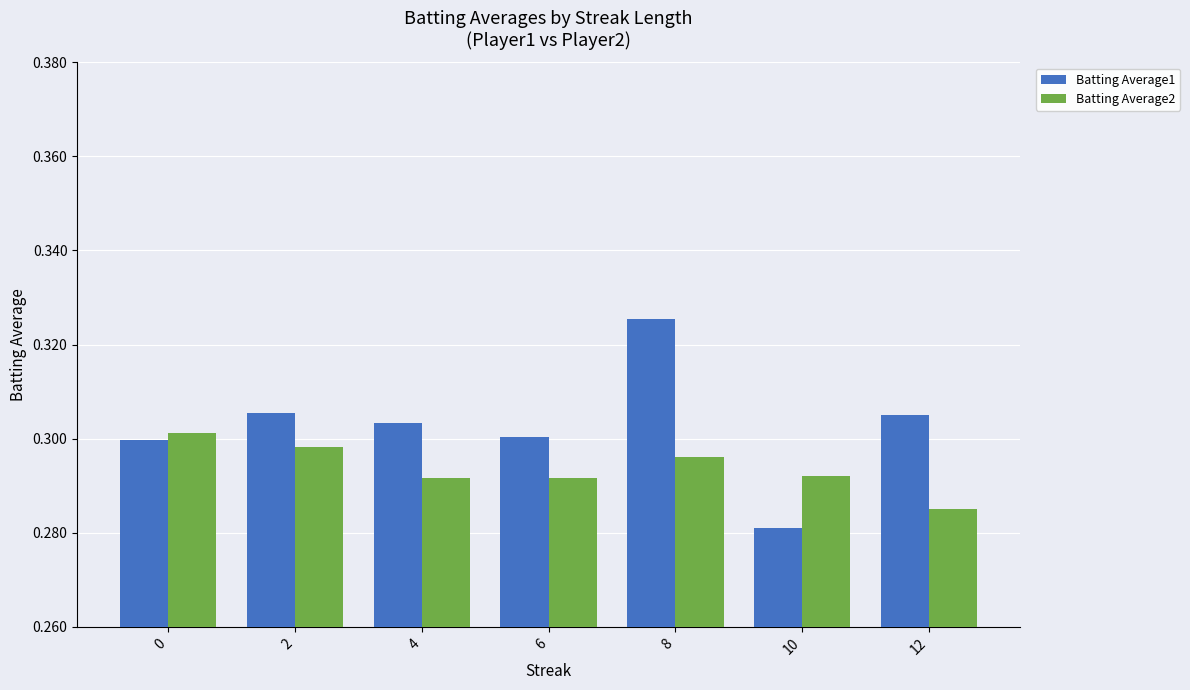

How many Batting Average1 values are between 0 and 1?

7